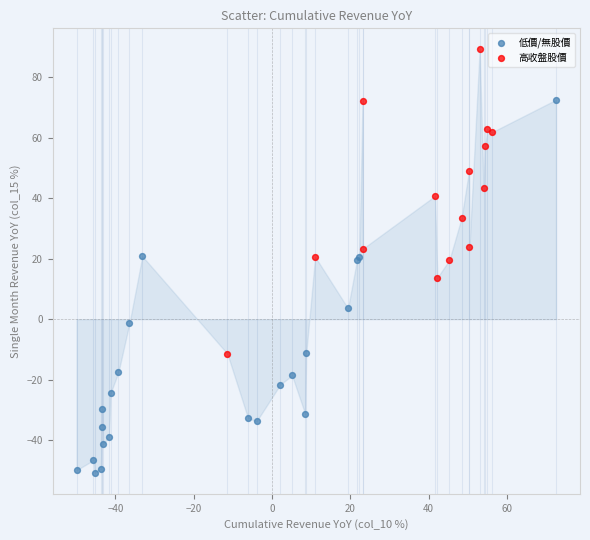

Which series reaches the minimum Y coordinate?

低價/無股價